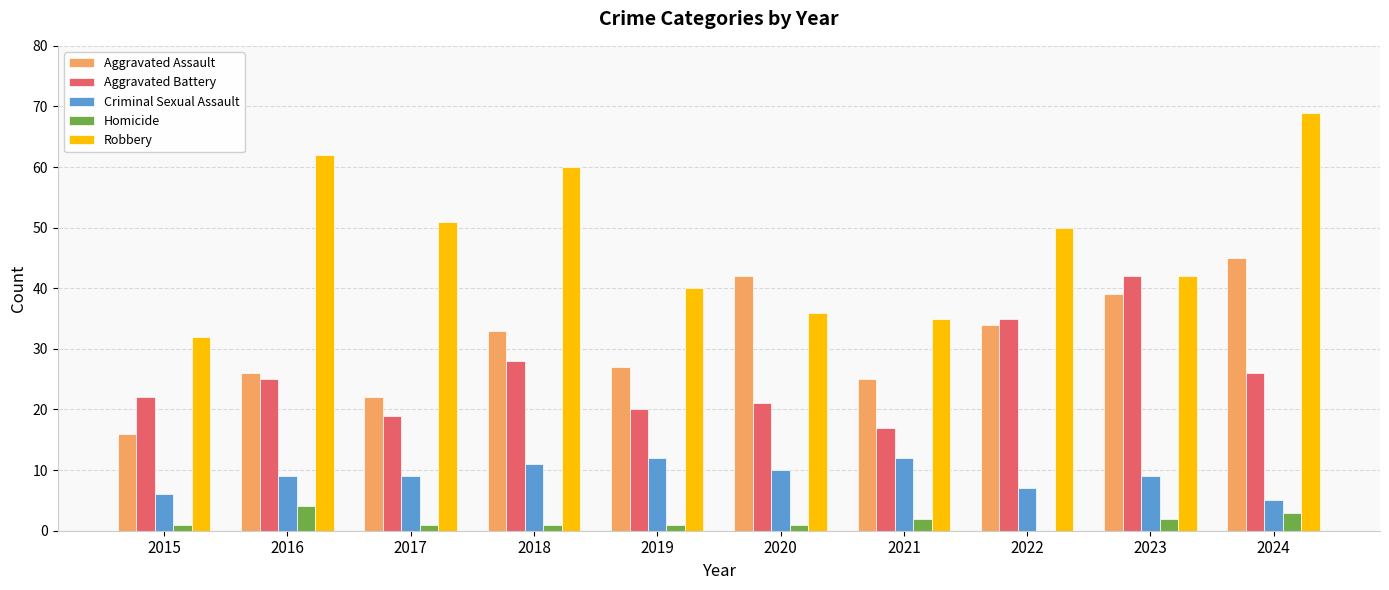

At which category does the chart reach its peak across all series?

2024